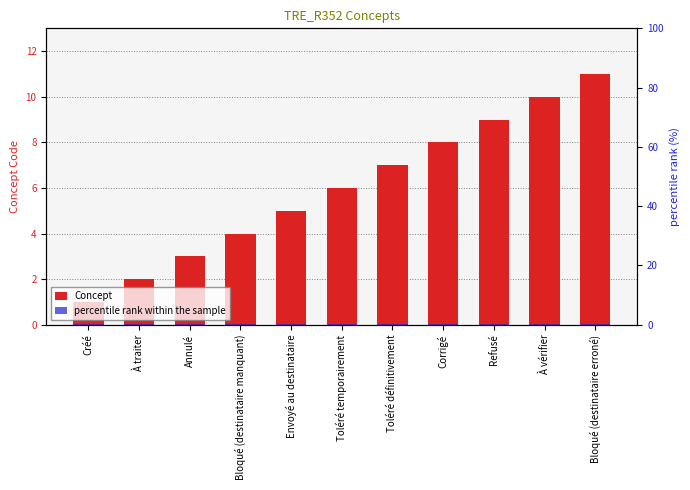

Reading left to right, list all the values displayed in this chart.

Concept: 1.0	2.0	3.0	4.0	5.0	6.0	7.0	8.0	9.0	10.0	11.0
percentile rank within the sample: 0.3	0.3	0.3	0.3	0.3	0.3	0.3	0.3	0.3	0.3	0.3